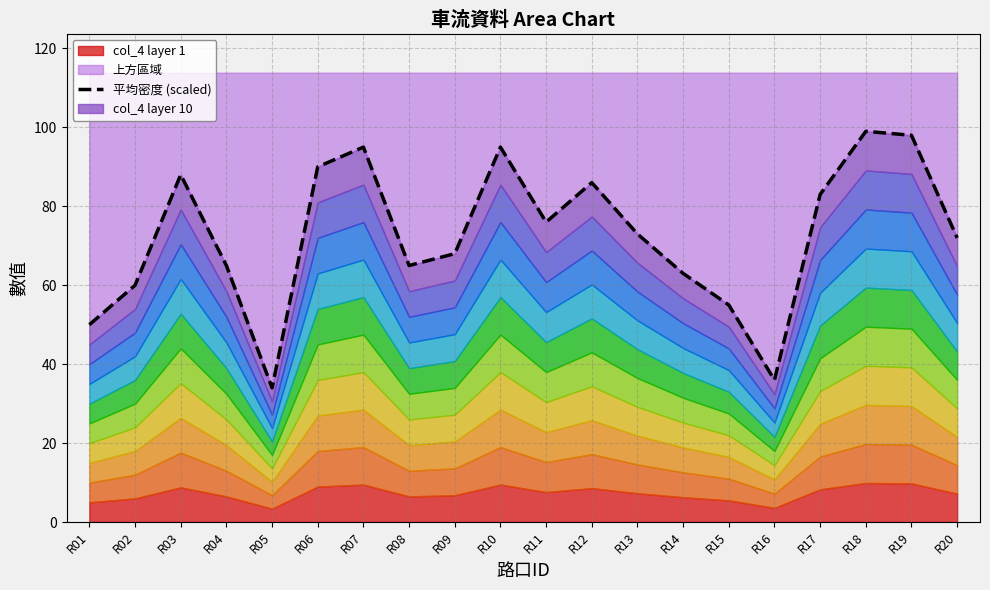

Which has a higher value, R19 or R06?

R19